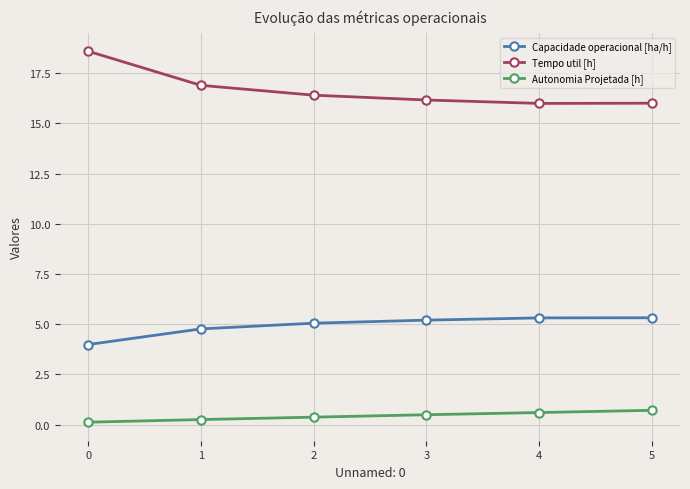

What is the difference between the Tempo util [h] values at 4 and 0?

2.6